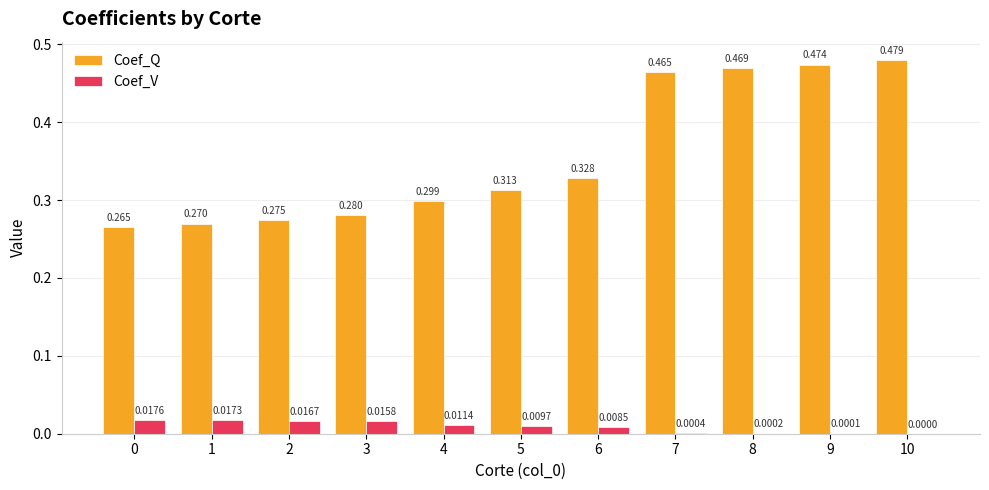

Is the value of Coef_V at 9 greater than the value of Coef_Q at 10?

No